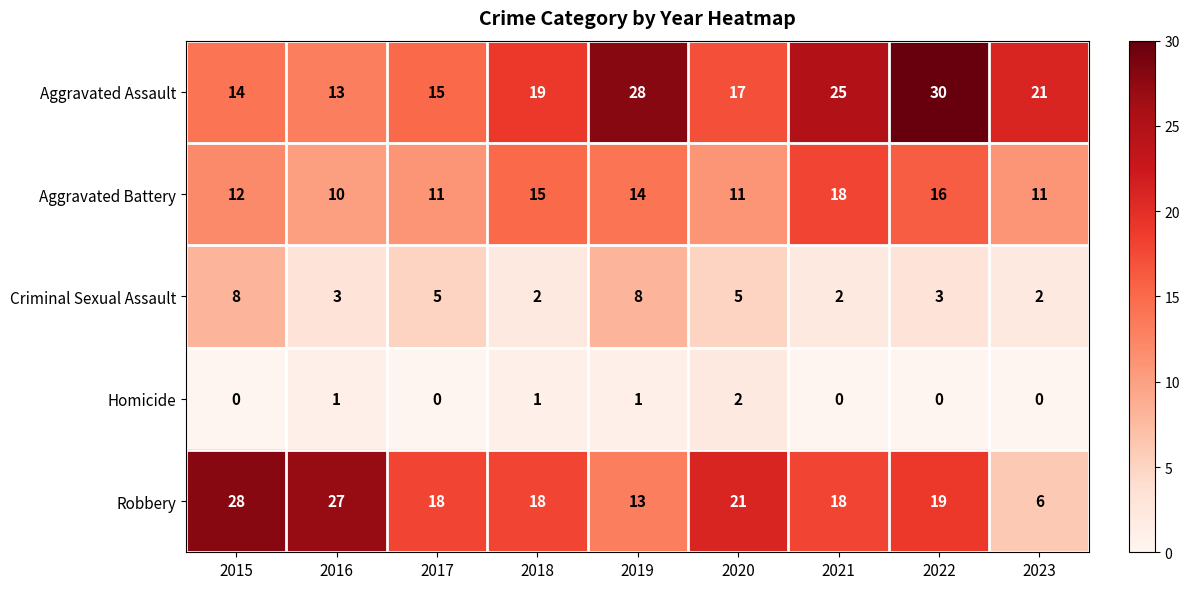

What is the spread (max minus min) of values at 2016?

26